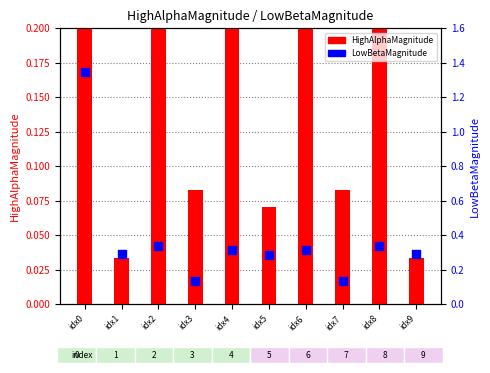

At how many categories does at least one series exceed 0?

10